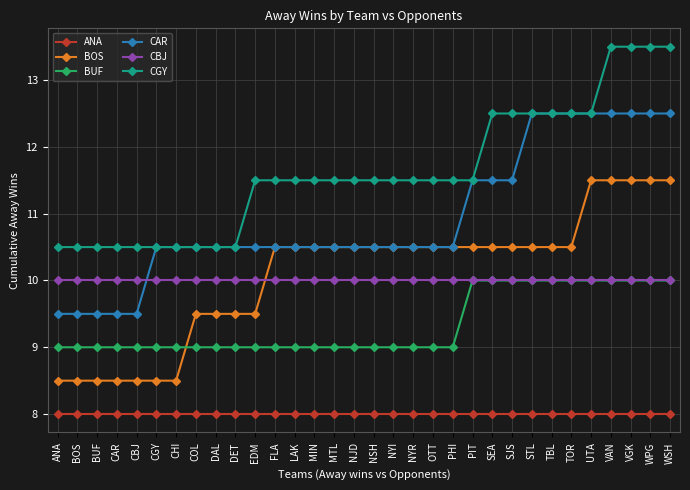

What is the minimum value for ANA?

8.0